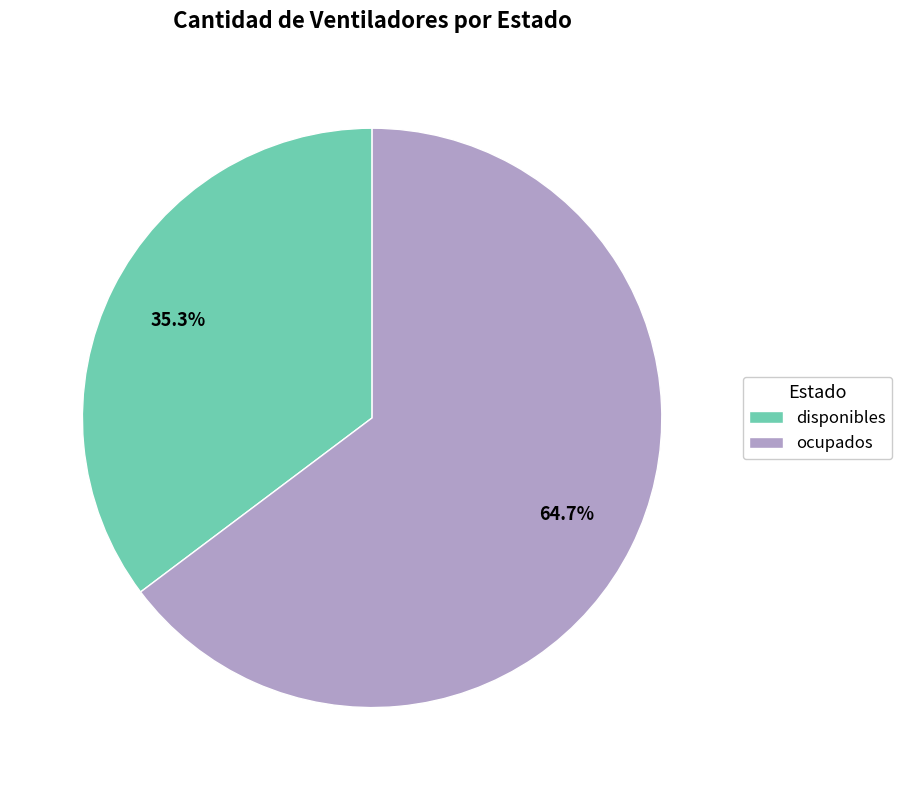

To the nearest percent, what is the difference between the largest and smallest slice percentages?

29%